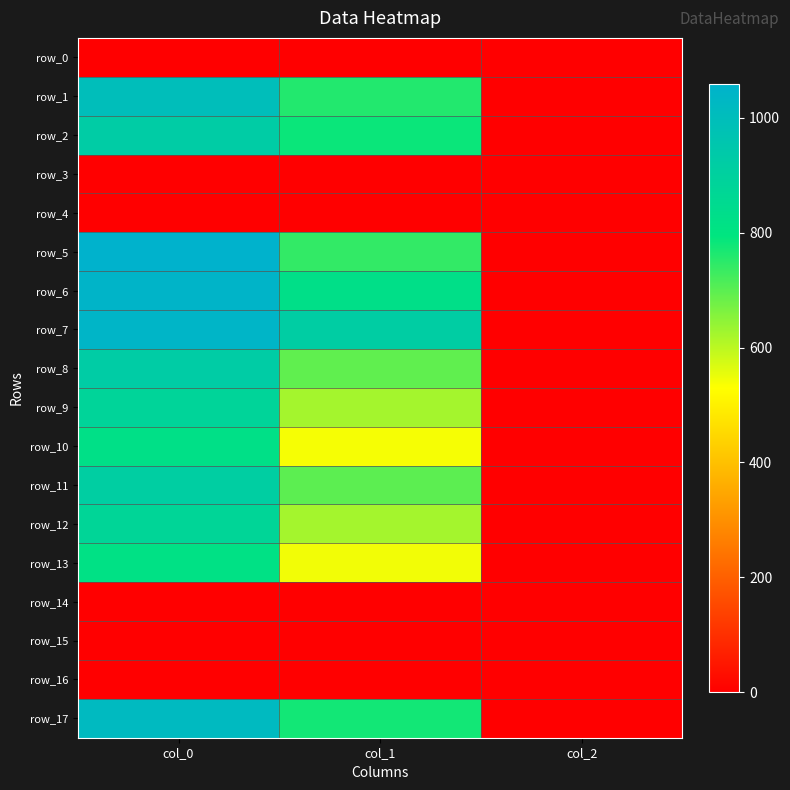

Which series changed the most between col_0 and col_2?

row_5